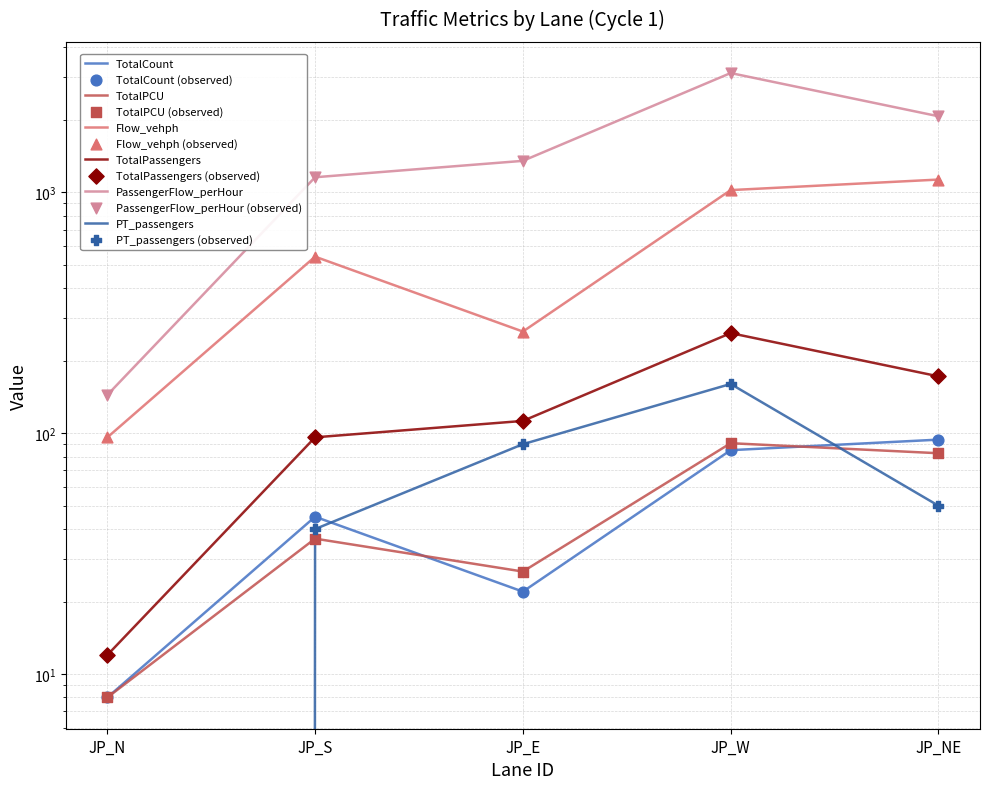

Is the value of TotalPassengers at JP_E greater than the value of PT_passengers at JP_E?

Yes